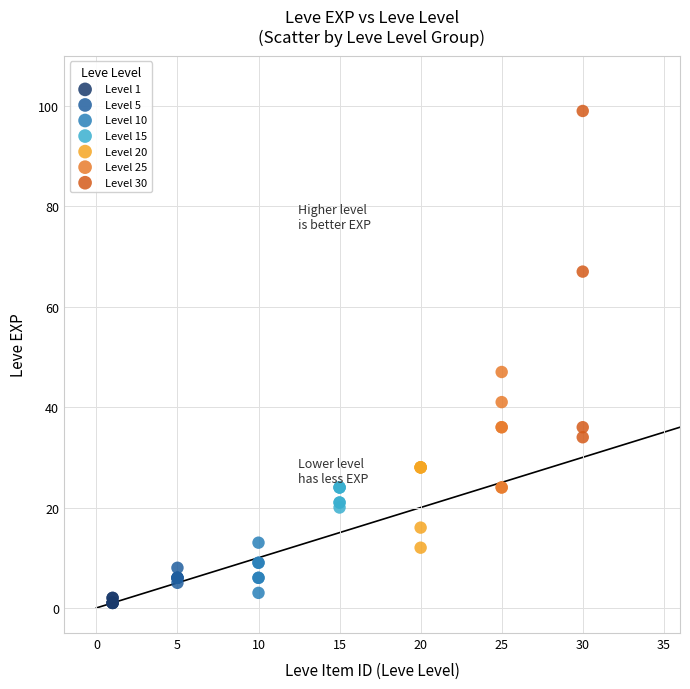

Which series contains the highest Y value?

Level 30